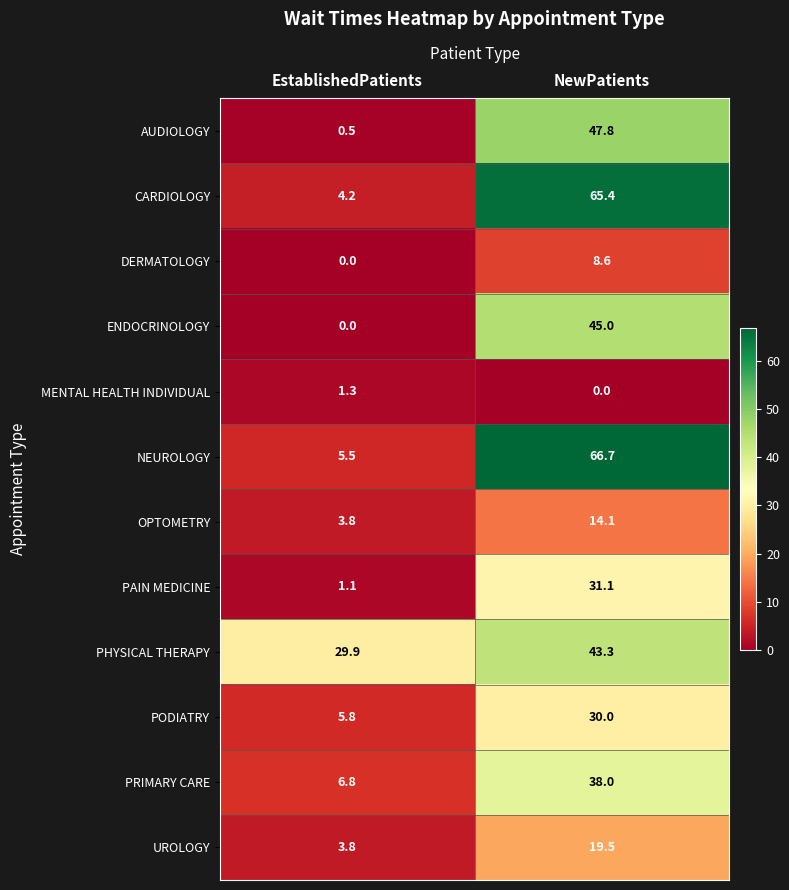

What is the average value of the PHYSICAL THERAPY series?

36.6